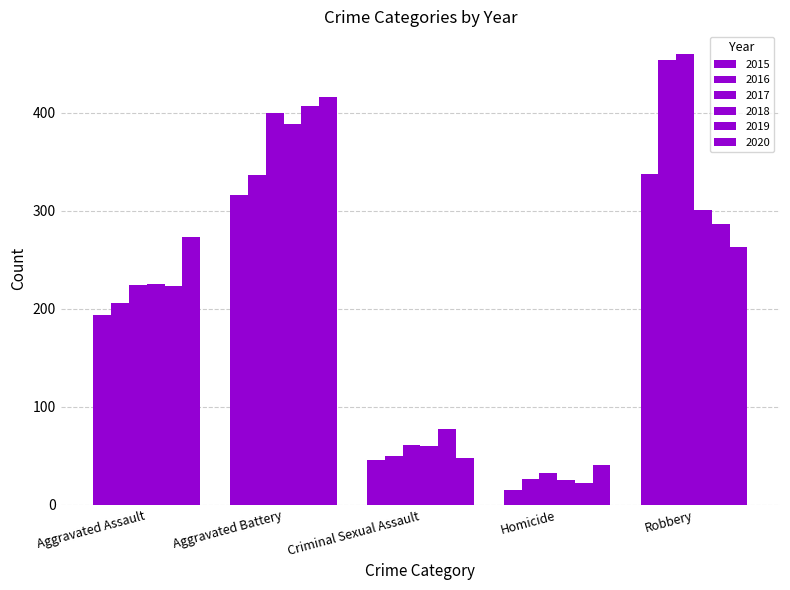

At which label does 2019 first exceed 223?

Aggravated Battery